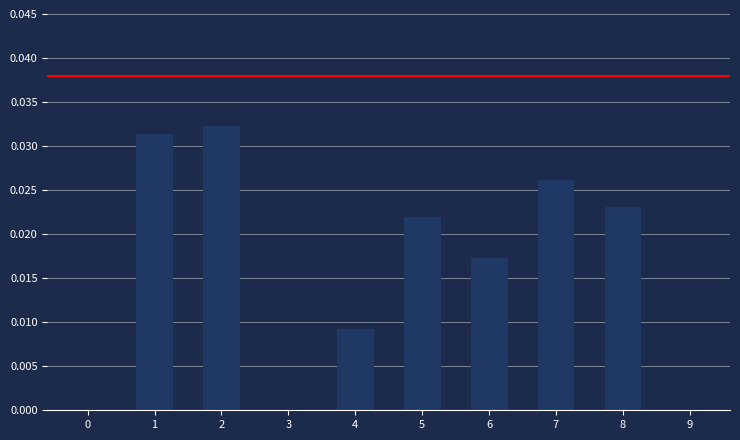

The chart shows a value of 0.0 at 9. True or false?

True